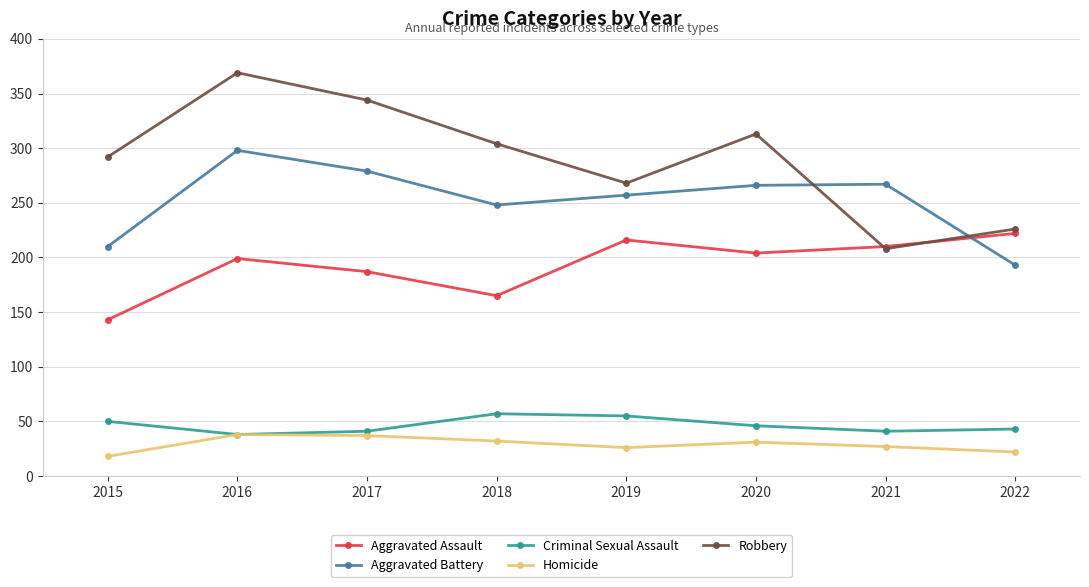

The value of Robbery at 2021 is 208. True or false?

True